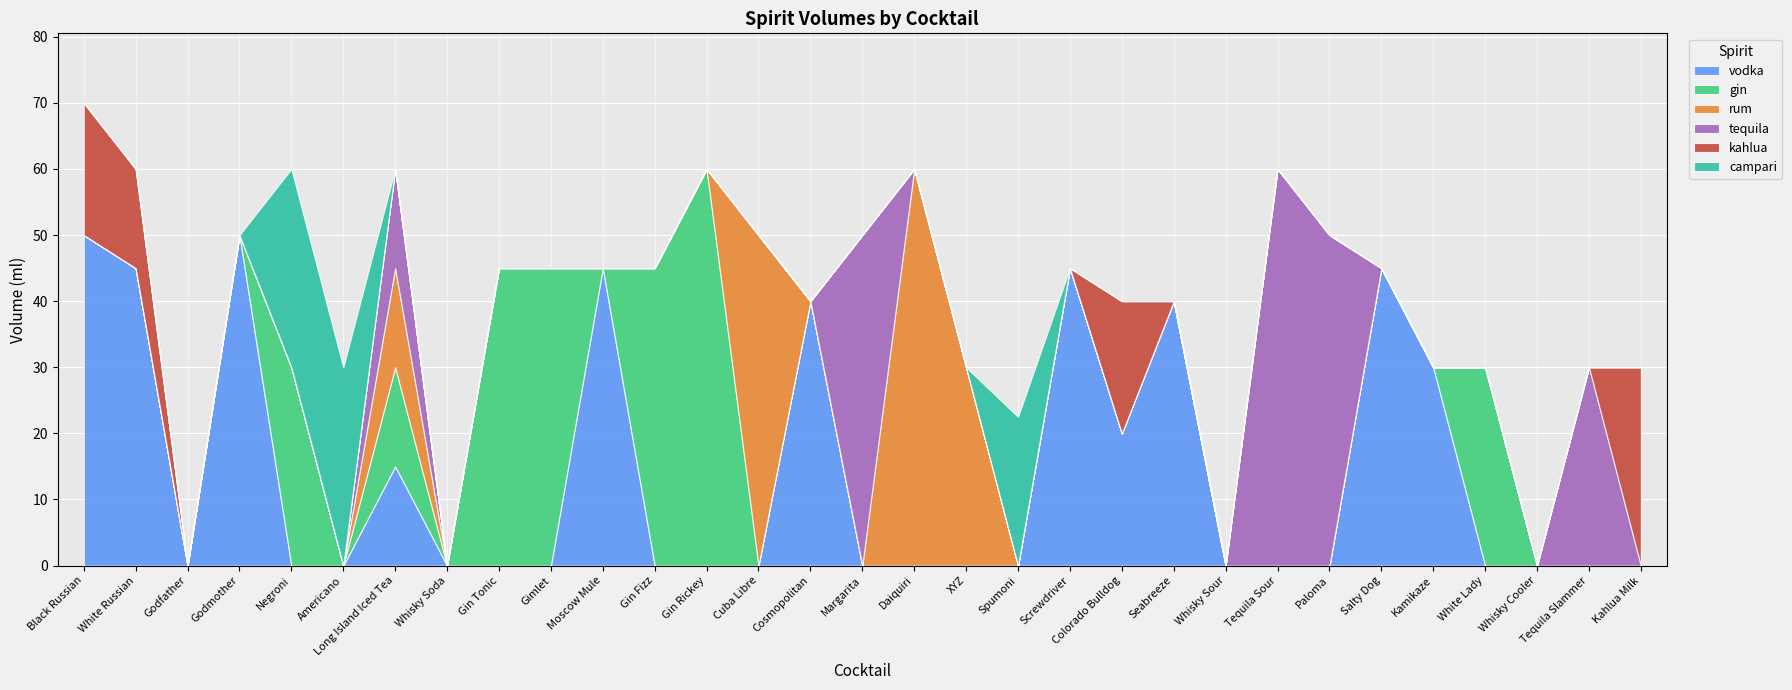

True or false: gin and kahlua cross at least once.

False